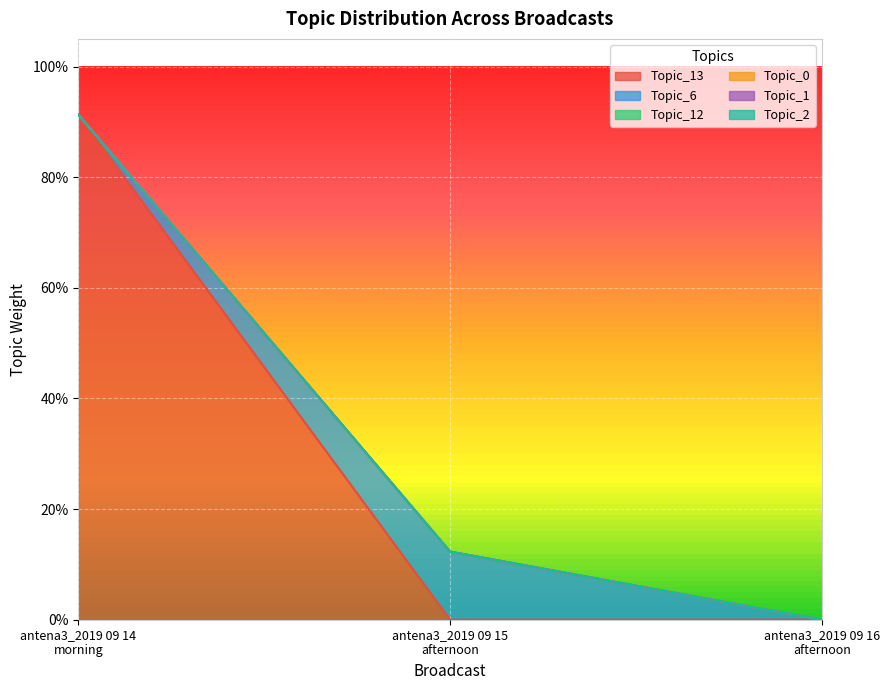

Reading left to right, extract all data points from this chart.

Topic_13: 0.9	0.0	0.0
Topic_6: 0.0	0.1	0.0
Topic_12: 0.0	0.0	0.0
Topic_0: 0.0	0.0	0.0
Topic_1: 0.0	0.0	0.0
Topic_2: 0.0	0.0	0.0